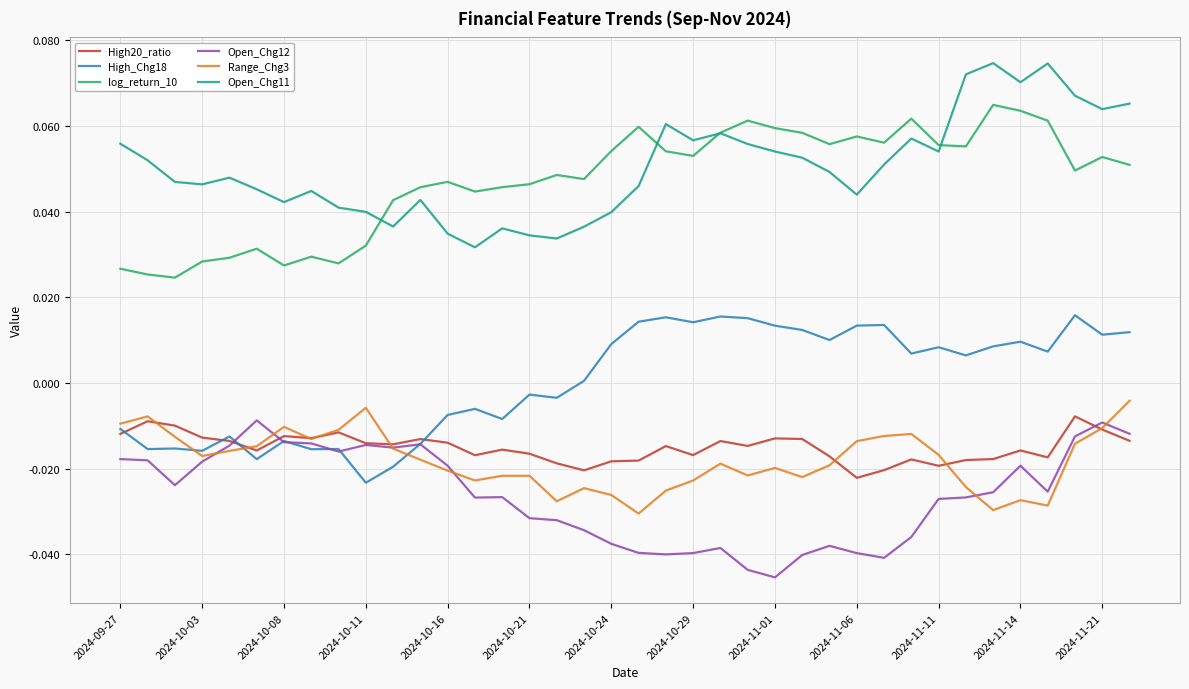

True or false: High20_ratio and log_return_10 cross at least once.

False